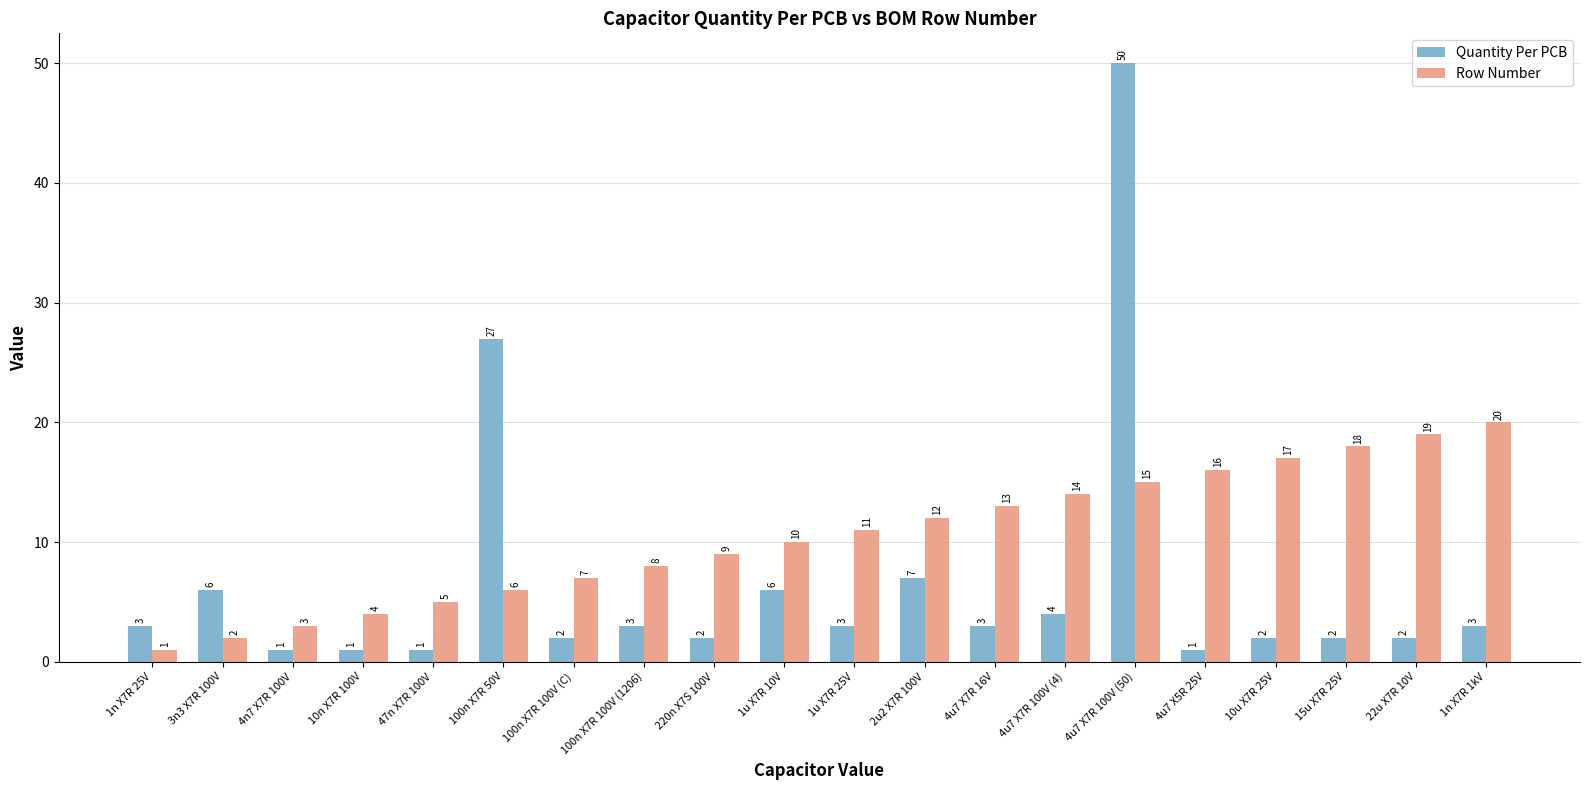

What are all the series names shown in the legend?

Quantity Per PCB, Row Number